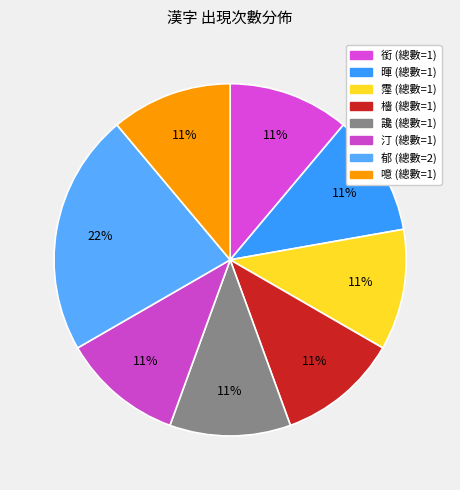

What percentage is the 暉 slice, to the nearest percent?

11%